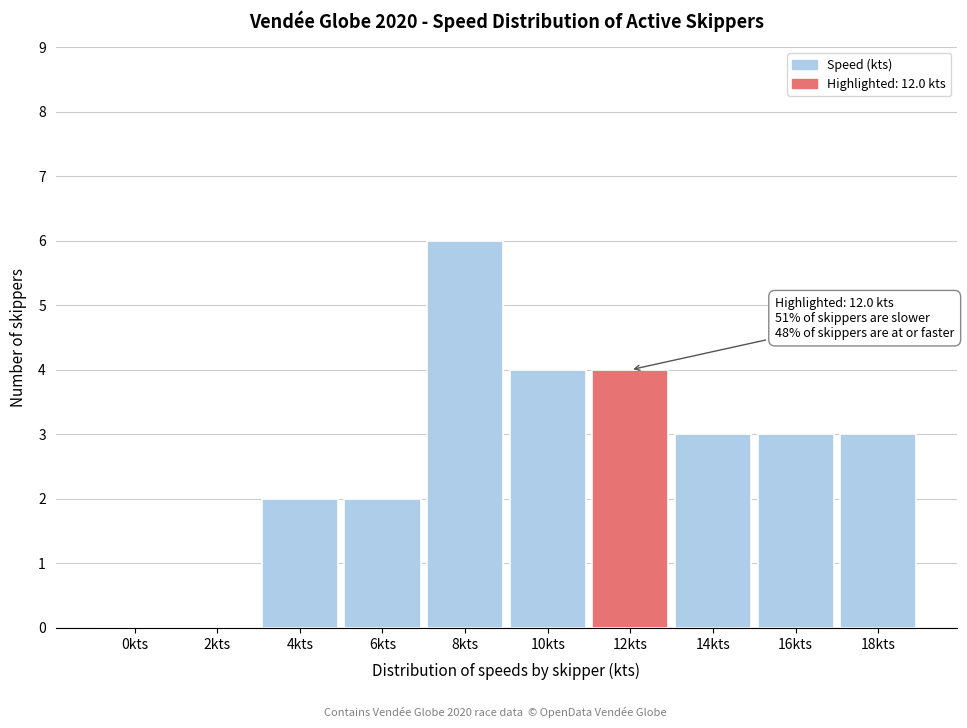

Reading left to right, what are all the values shown in this chart?

0kts=0	2kts=0	4kts=2	6kts=2	8kts=6	10kts=4	12kts=4	14kts=3	16kts=3	18kts=3